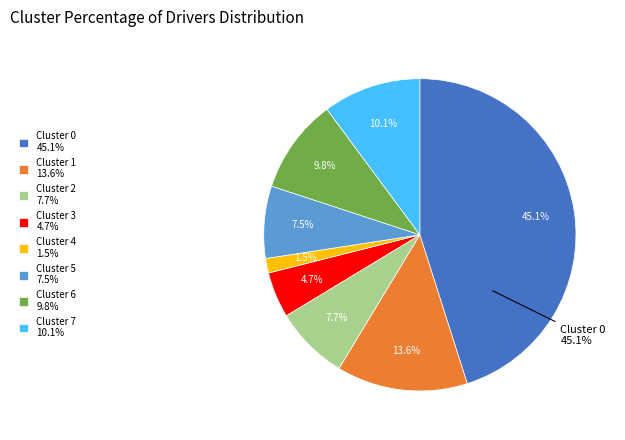

To the nearest percent, what is the combined percentage of Cluster 0 and Cluster 1?

59%